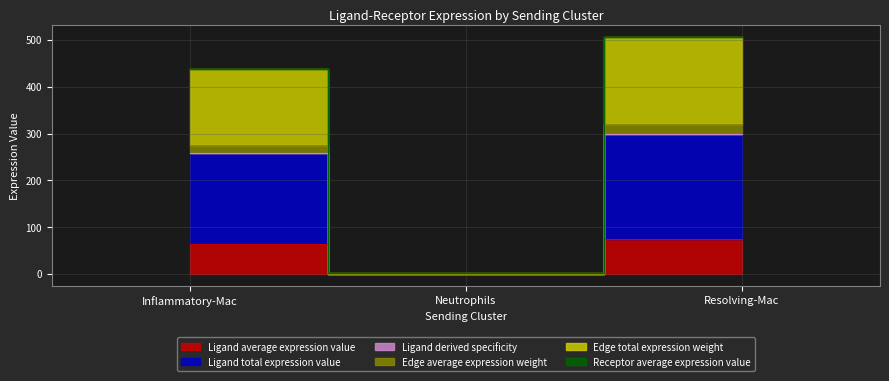

Does the chart display data point markers on the line(s)?

No